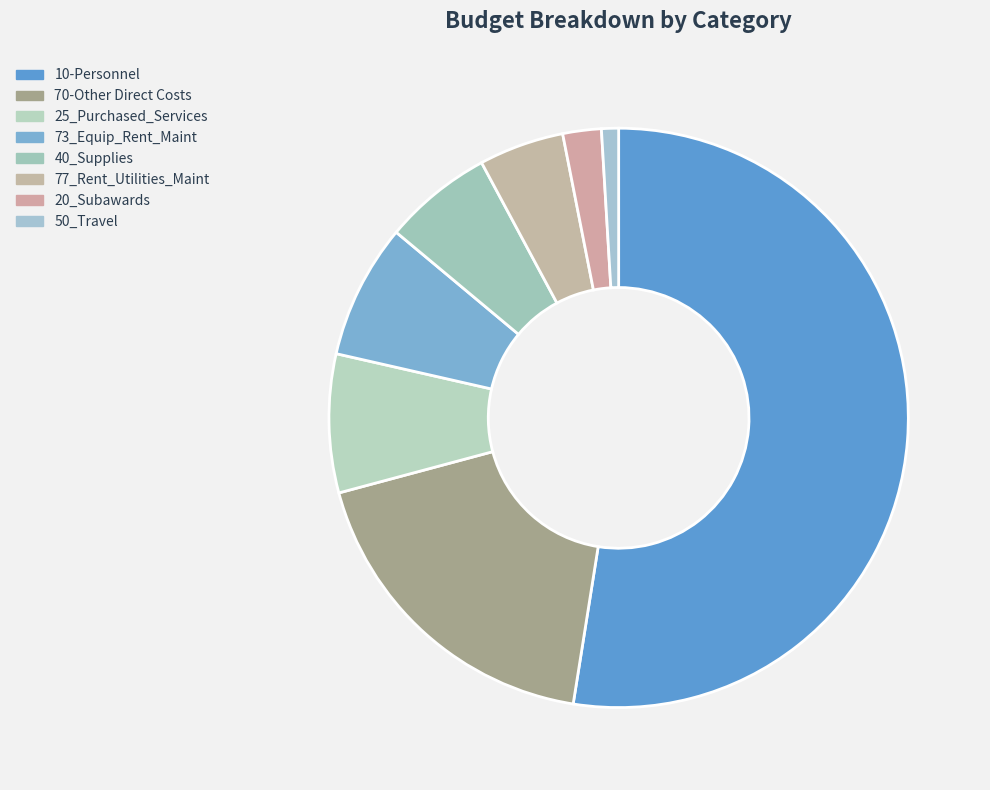

What is the majority slice?

10-Personnel